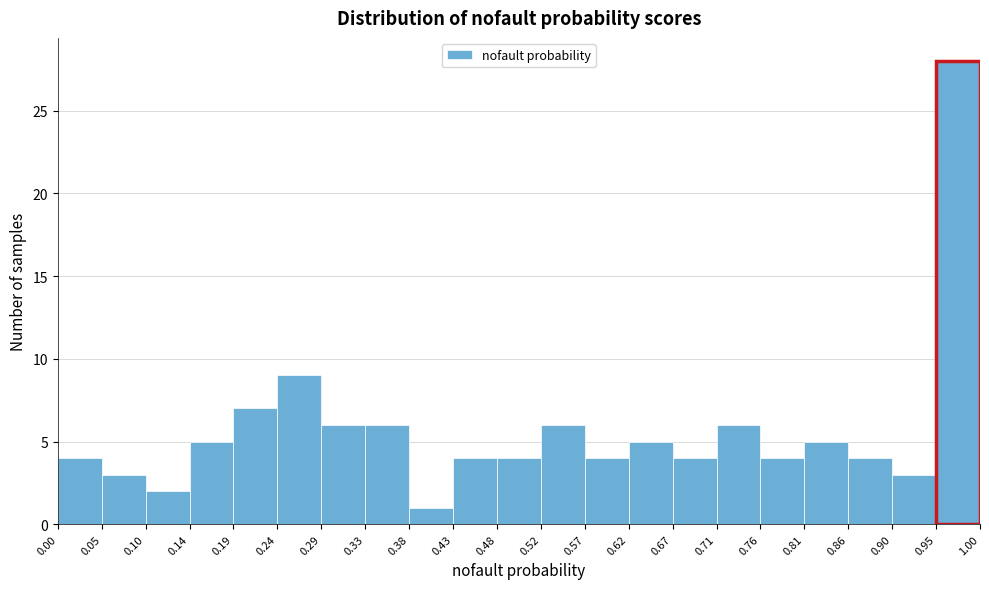

Reading left to right, list every bar in this chart as the range it spans on the x-axis followed by its height. The values are not printed on the chart, so give them approximately, as read against the axis.

0.00 to 0.05: 4
0.05 to 0.10: 3
0.10 to 0.14: 2
0.14 to 0.19: 5
0.19 to 0.24: 7
0.24 to 0.29: 9
0.29 to 0.33: 6
0.33 to 0.38: 6
0.38 to 0.43: 1
0.43 to 0.48: 4
0.48 to 0.52: 4
0.52 to 0.57: 6
0.57 to 0.62: 4
0.62 to 0.67: 5
0.67 to 0.71: 4
0.71 to 0.76: 6
0.76 to 0.81: 4
0.81 to 0.86: 5
0.86 to 0.90: 4
0.90 to 0.95: 3
0.95 to 1.00: 28